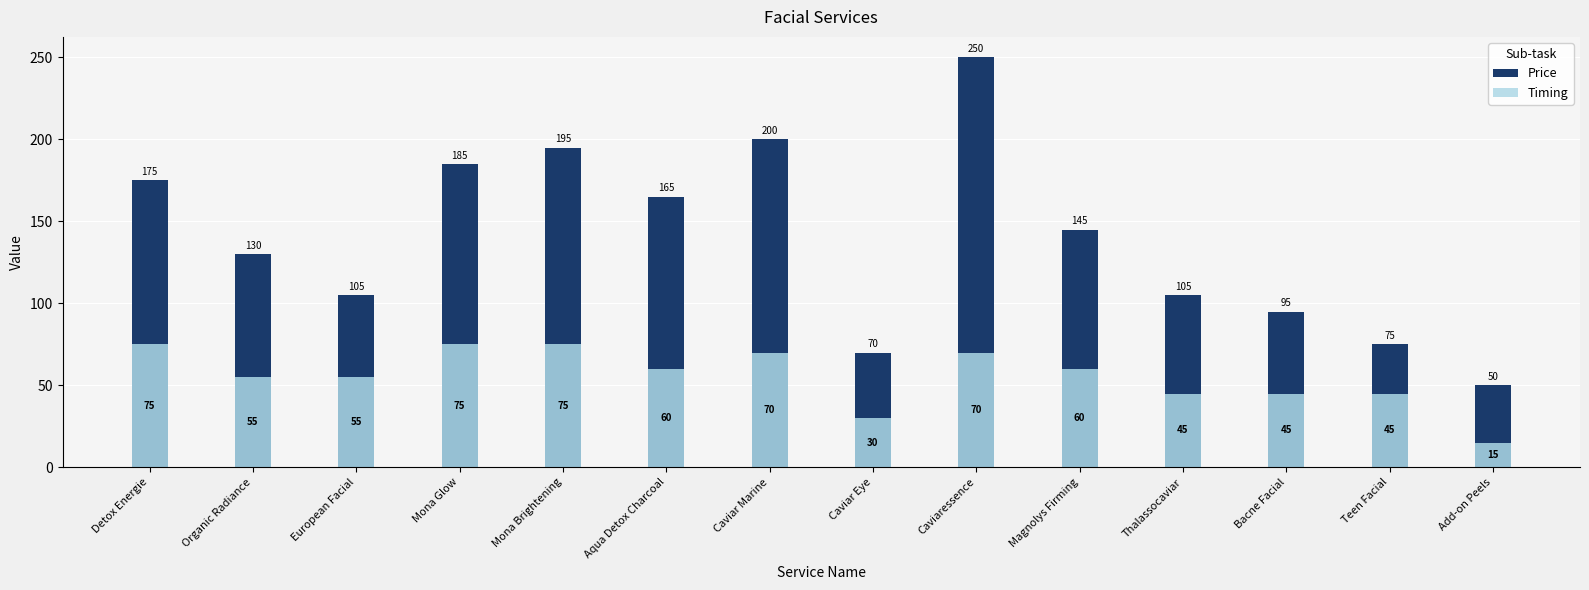

At how many categories does at least one series exceed 41?

14